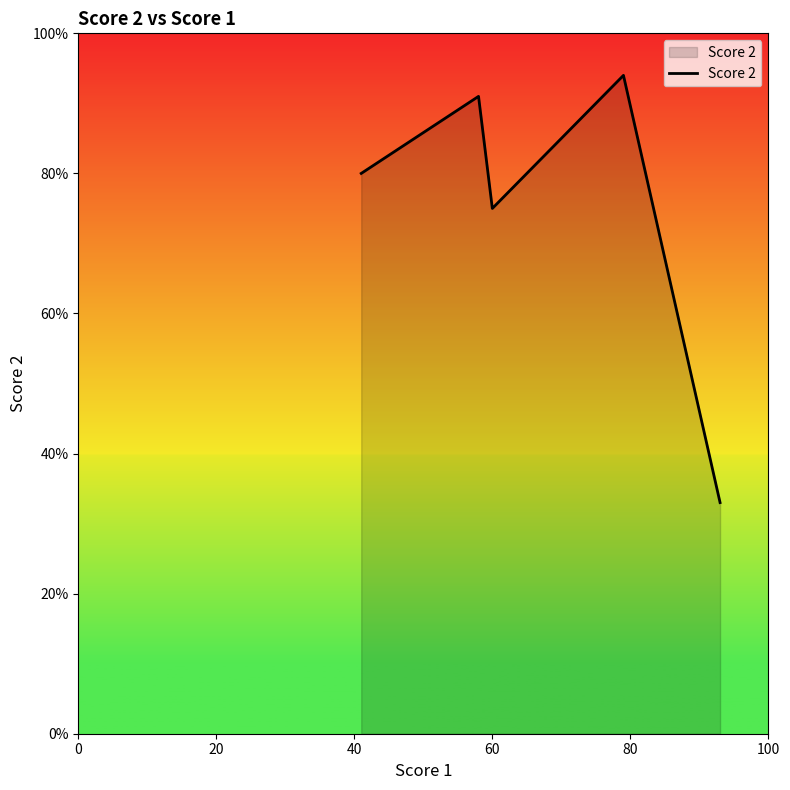

What is the difference between the maximum and second lowest values?

19